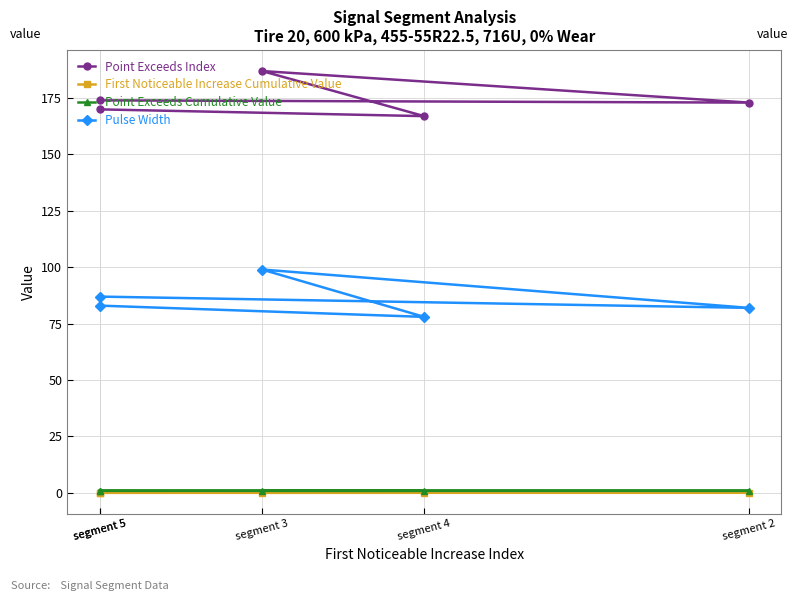

True or false: Point Exceeds Cumulative Value has more than 1 interior local peaks.

False